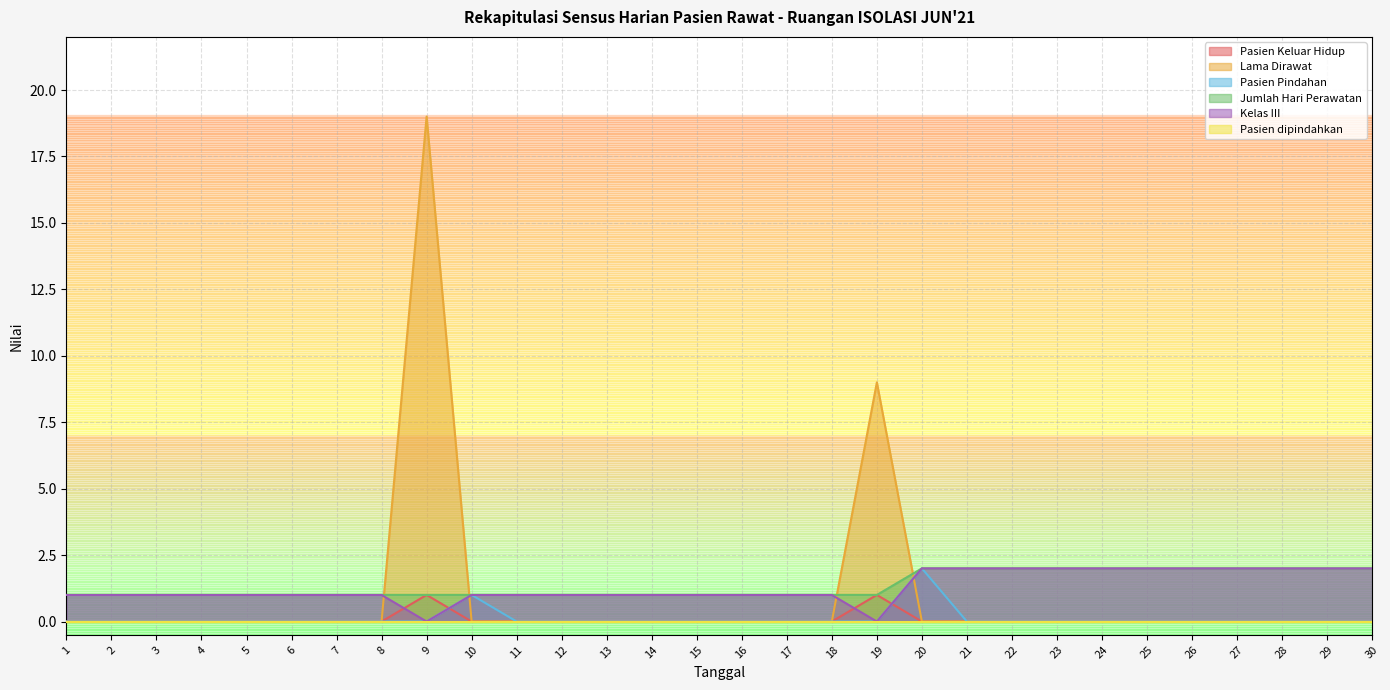

Is the value of Kelas III at 21 greater than the value of Lama Dirawat at 28?

Yes